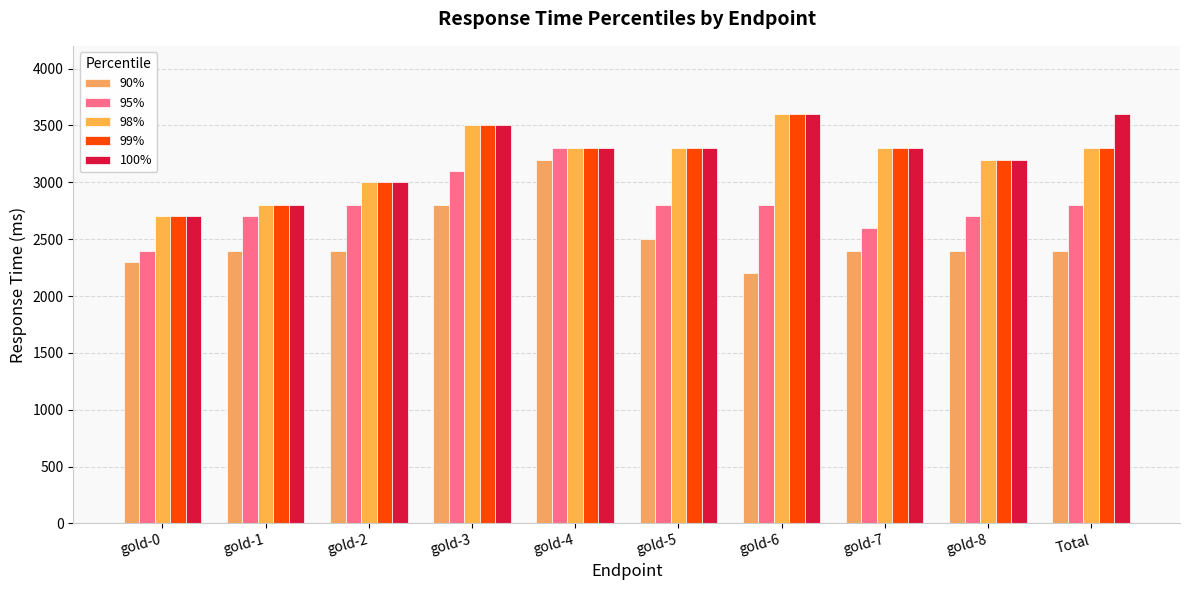

What is the value of the 98% bar at the 1st from the left?

2700